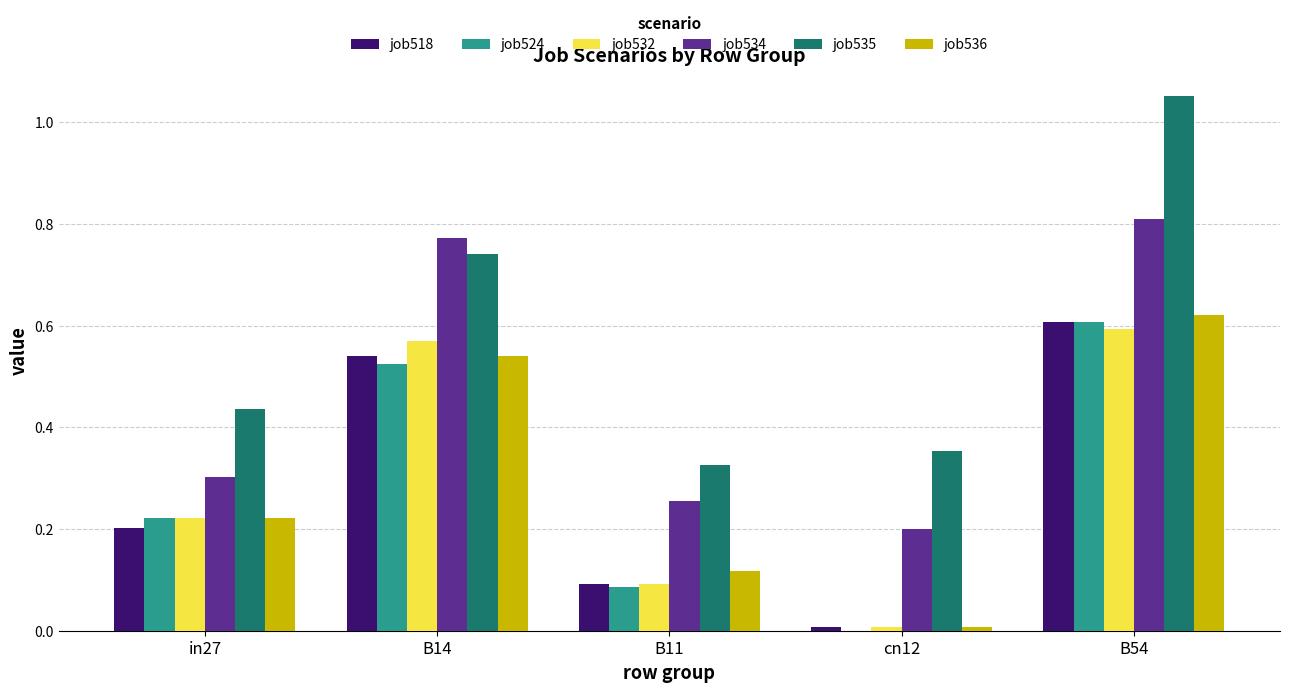

What is the sum of all job535 values?

2.9